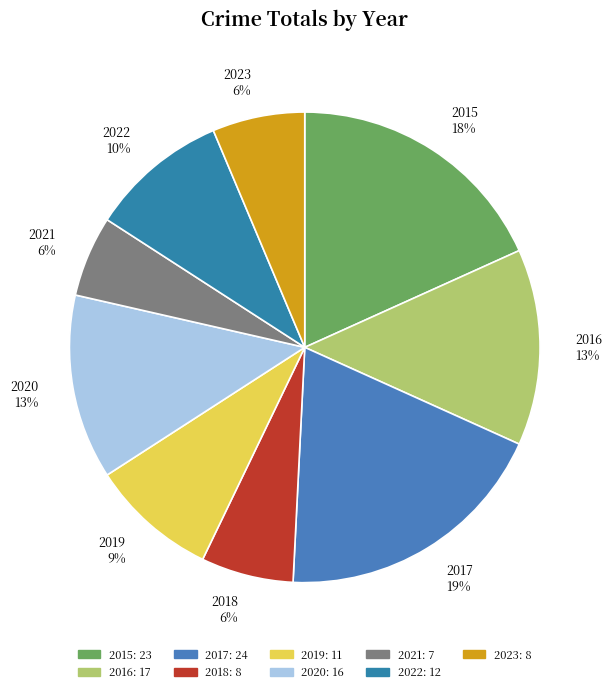

Do 2022 10% and 2016 13% together represent more than half of the pie?

No